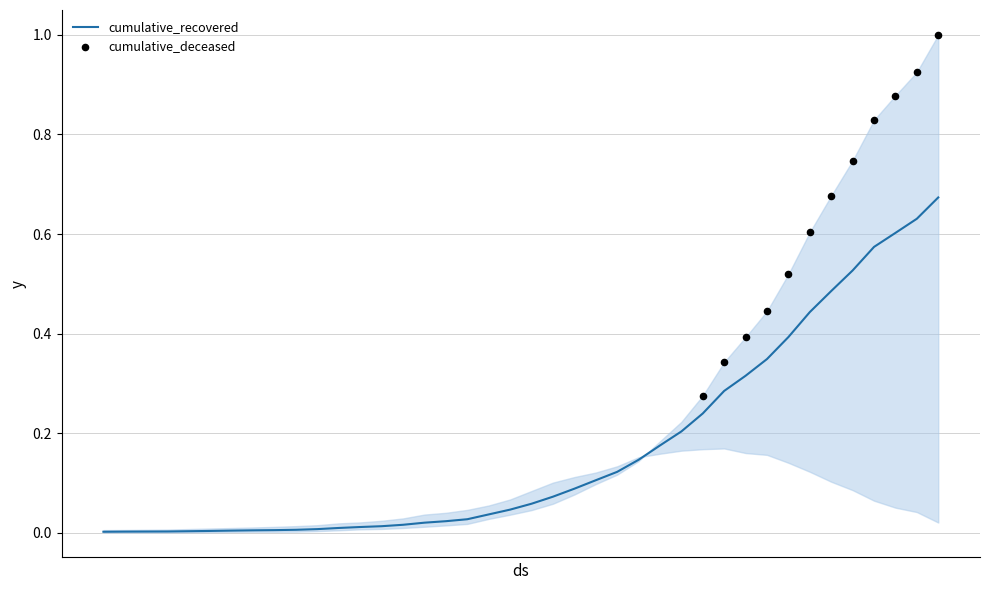

What is the change in value from 2020-03-10 to 2020-03-25?

+0.2